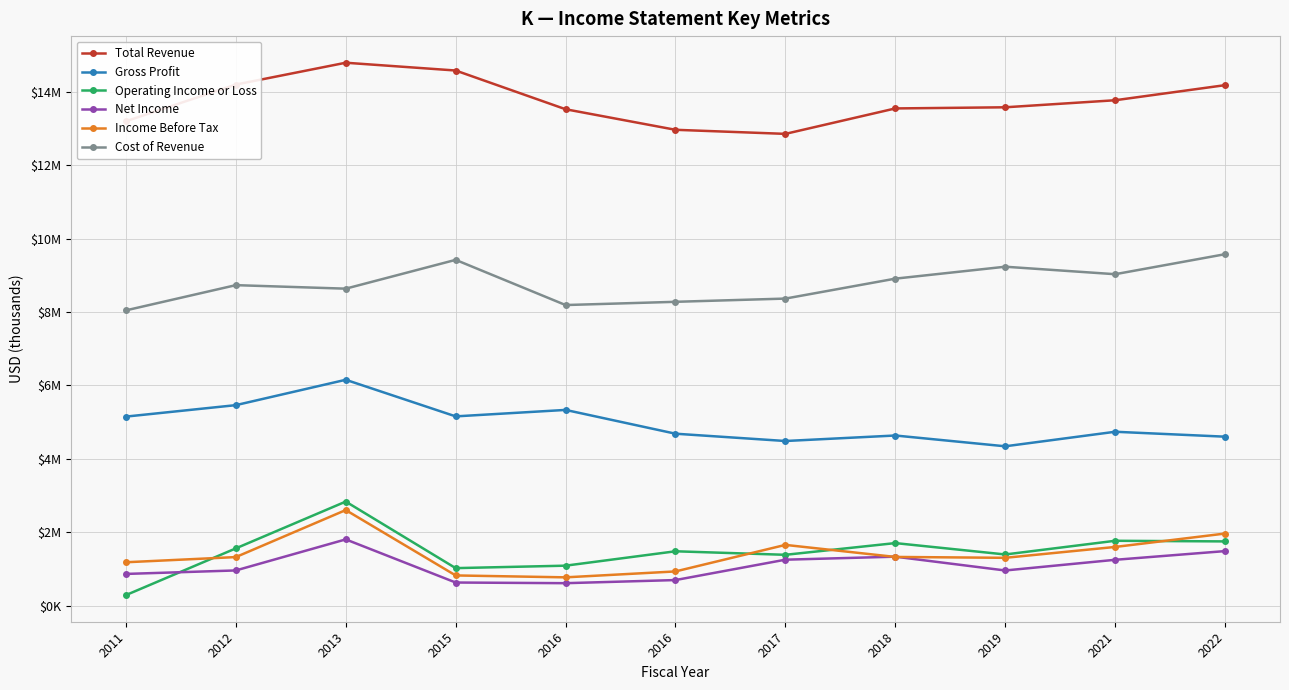

Is this an area chart (filled region under the line)?

No